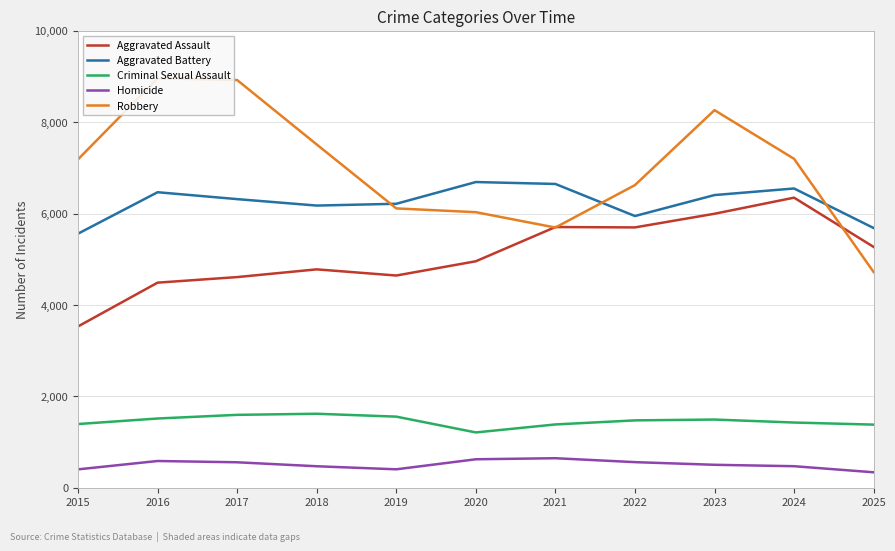

Is this an area chart (filled region under the line)?

No